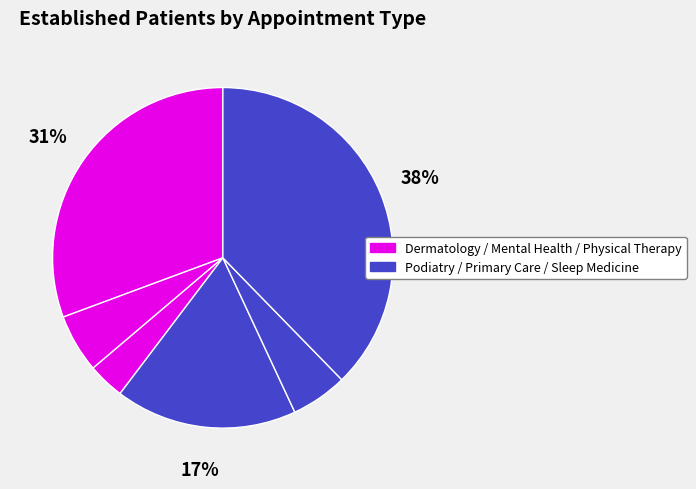

How many slices are in this pie chart?

6